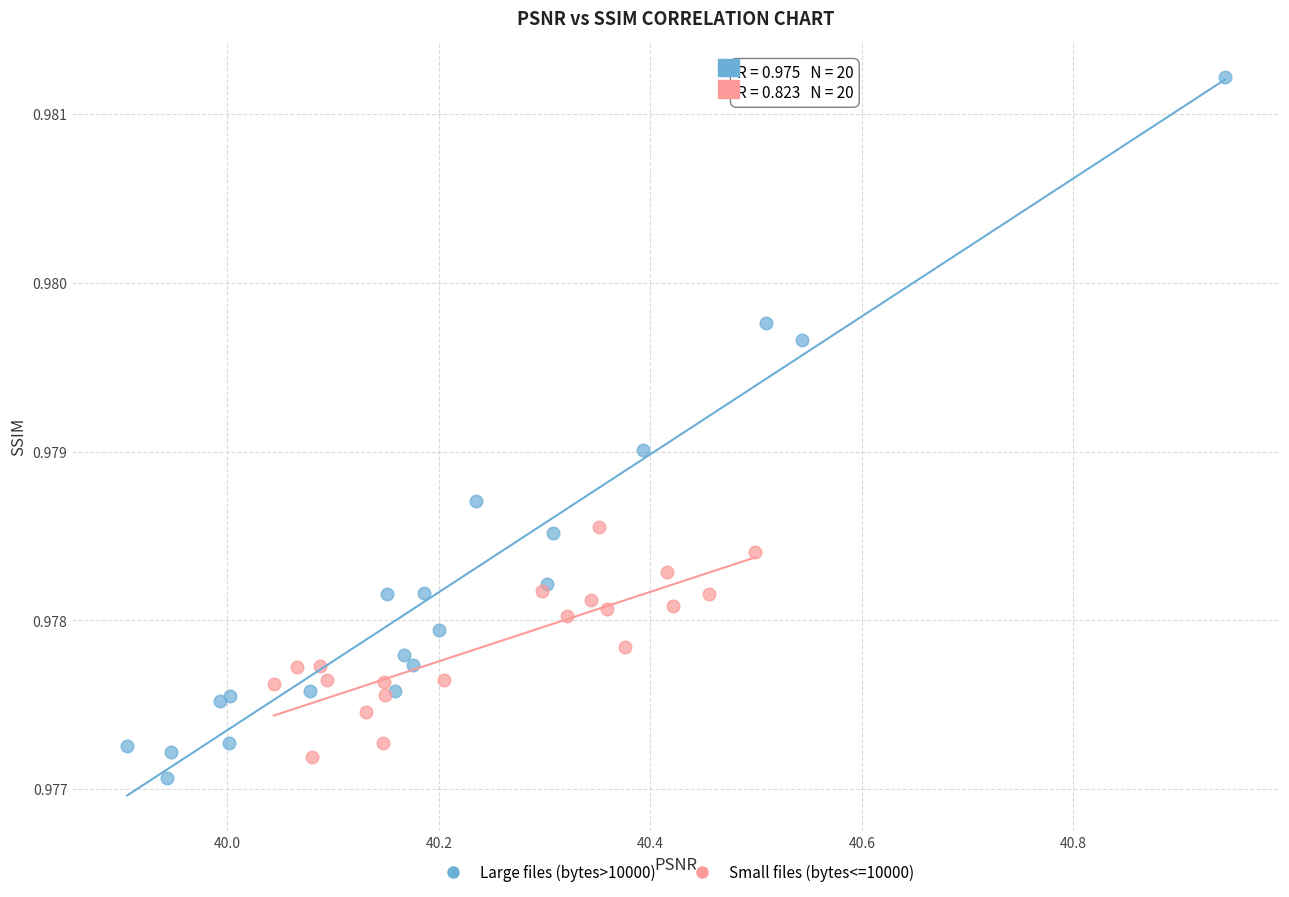

Which series reaches the minimum Y coordinate?

Large files (bytes>10000)